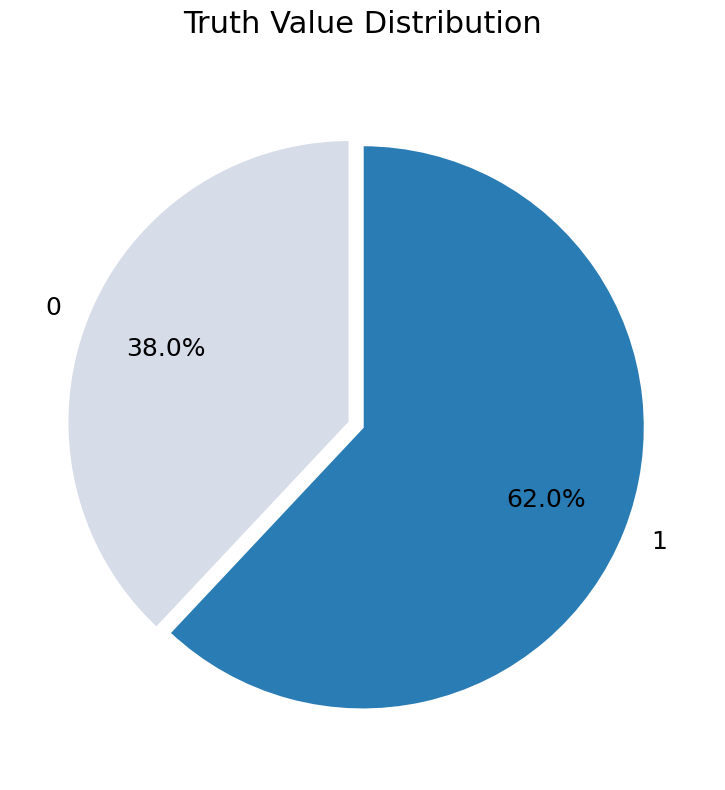

To the nearest percent, what percentage of the pie is 1?

62%